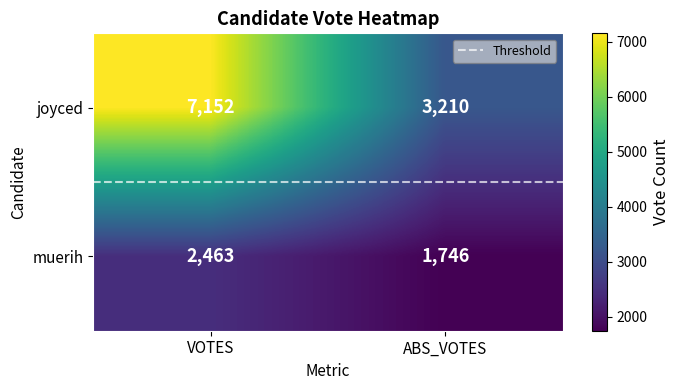

What is the minimum value for joyced?

3210